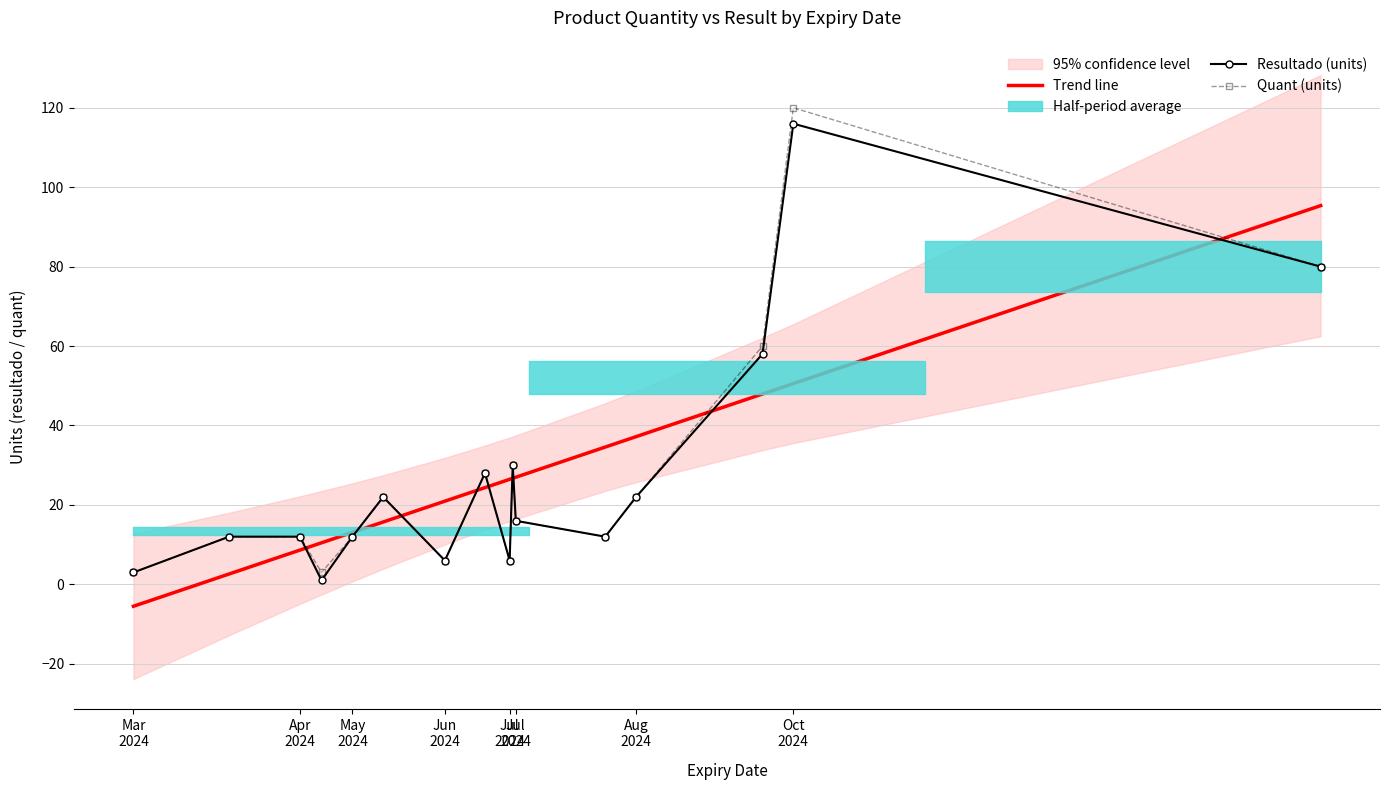

True or false: Quant (units) has more than 0 points higher than both neighbors.

True